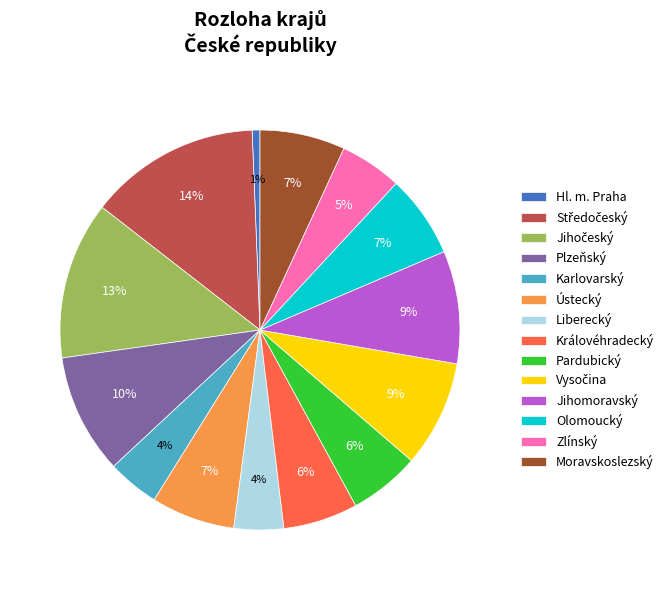

Does any single category account for the majority?

No